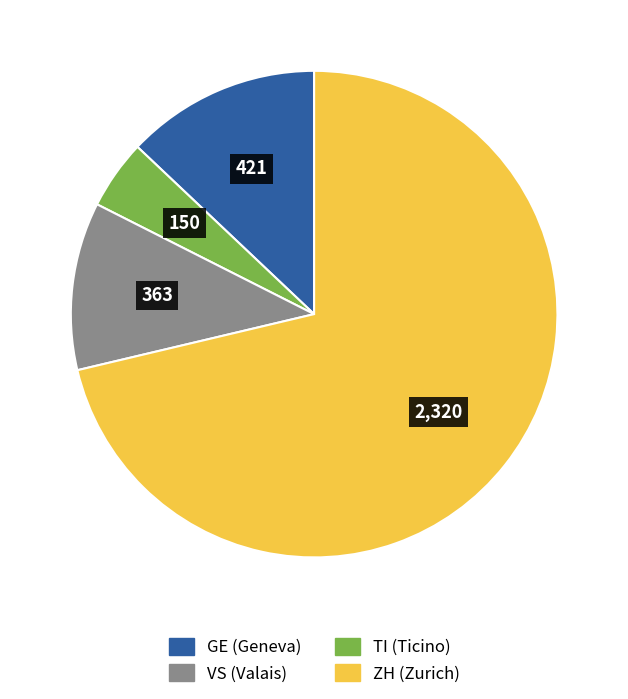

Rank the categories by value from lowest to highest.

VS, TI, GE, ZH